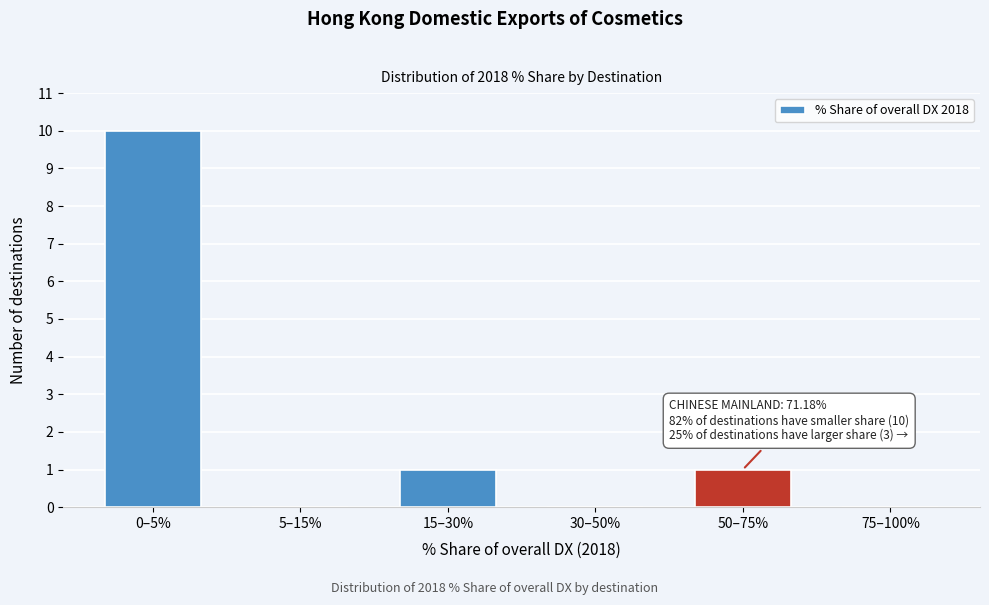

Reading left to right, transcribe all the data shown in this chart.

0–5%=10	5–15%=0	15–30%=1	30–50%=0	50–75%=1	75–100%=0